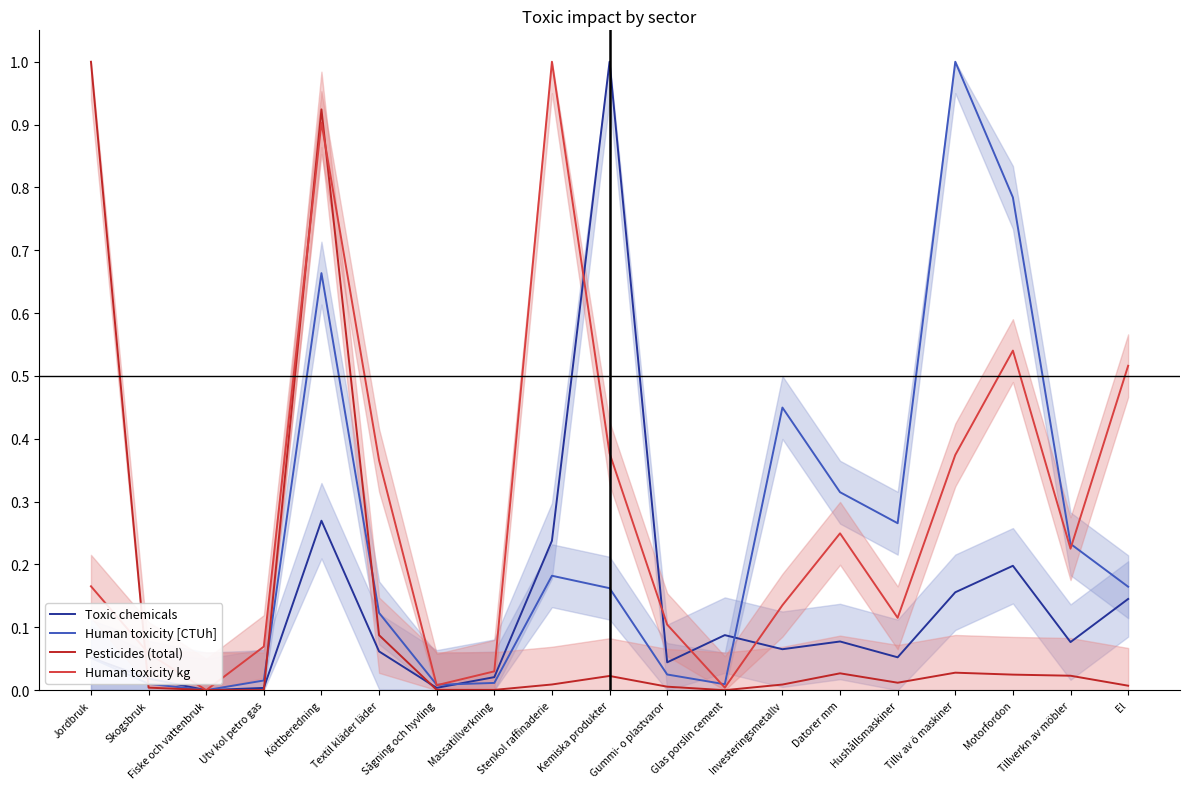

Is the value of Human toxicity kg at Skogsbruk greater than the value of Pesticides (total) at El?

Yes